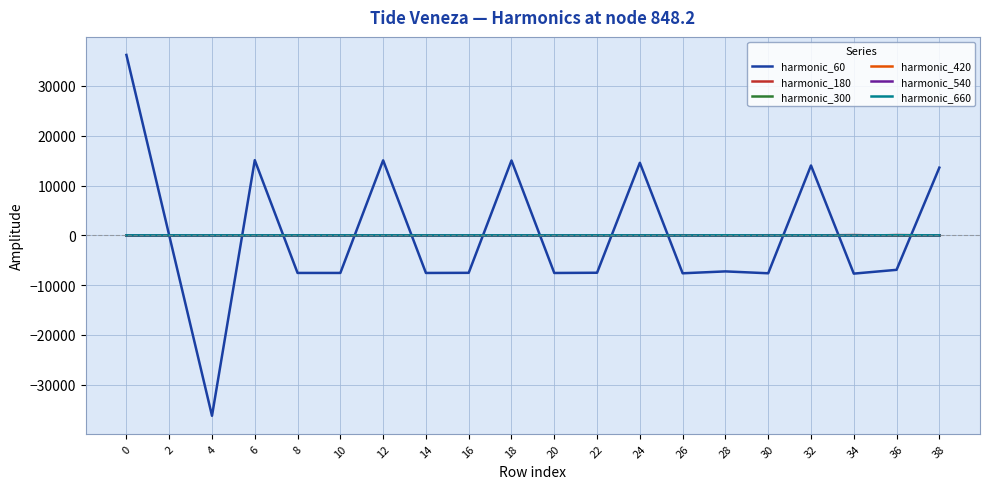

The value of harmonic_660 at 10 is 0.0. True or false?

True